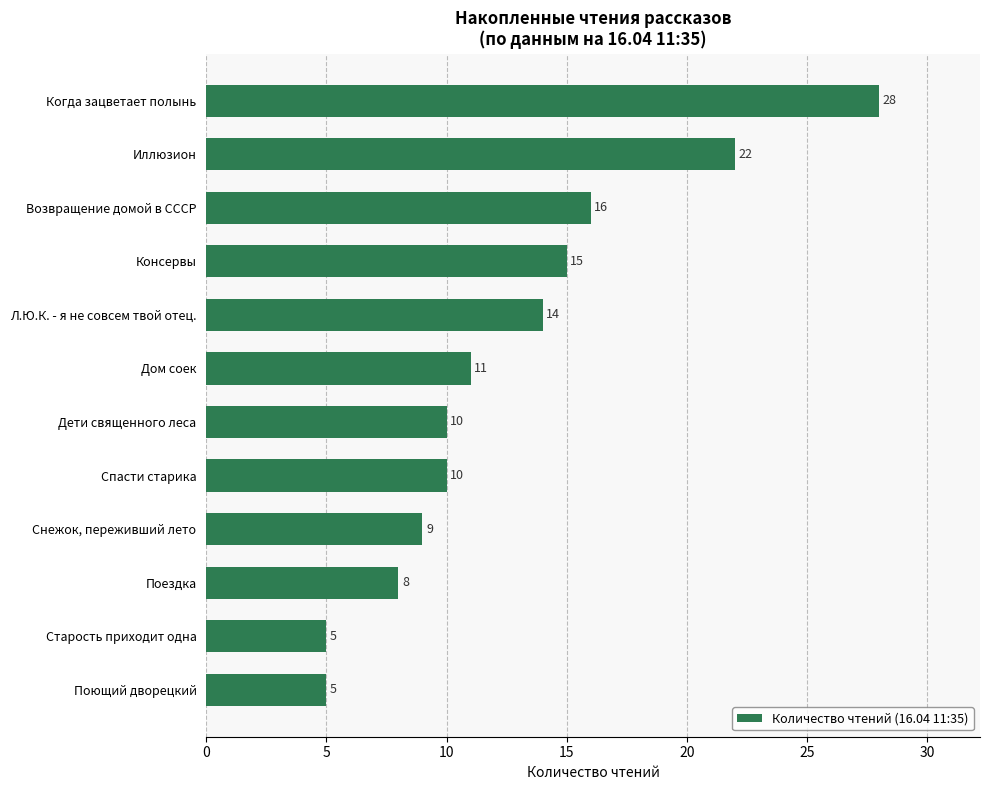

Which has a higher value, Поющий дворецкий or Консервы?

Консервы